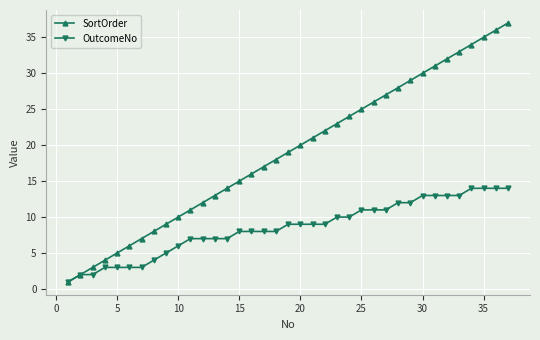

True or false: SortOrder has more than 2 interior local peaks.

False